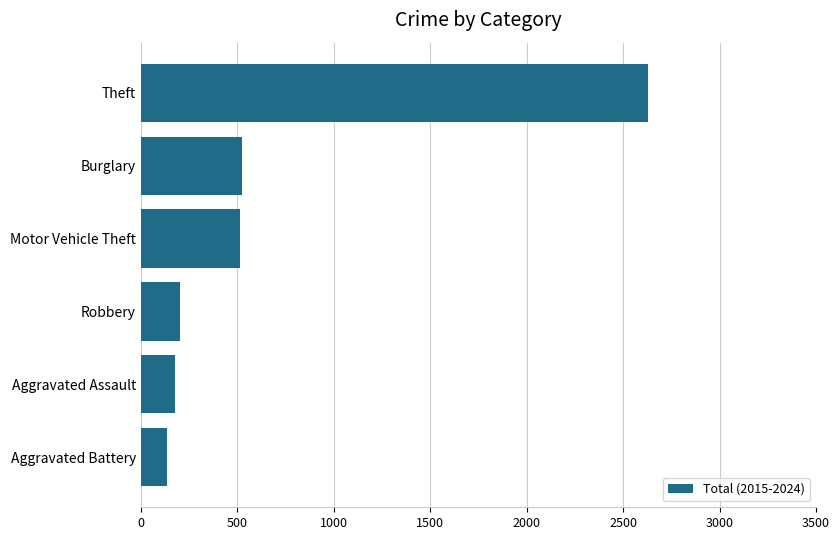

What is the difference between the values at Aggravated Battery and Motor Vehicle Theft?

378